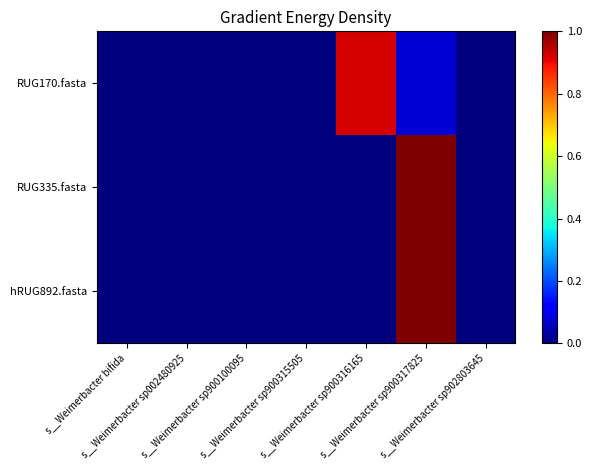

Between s__Weimerbacter sp902803645 and s__Weimerbacter sp900316165, which is larger?

s__Weimerbacter sp900316165